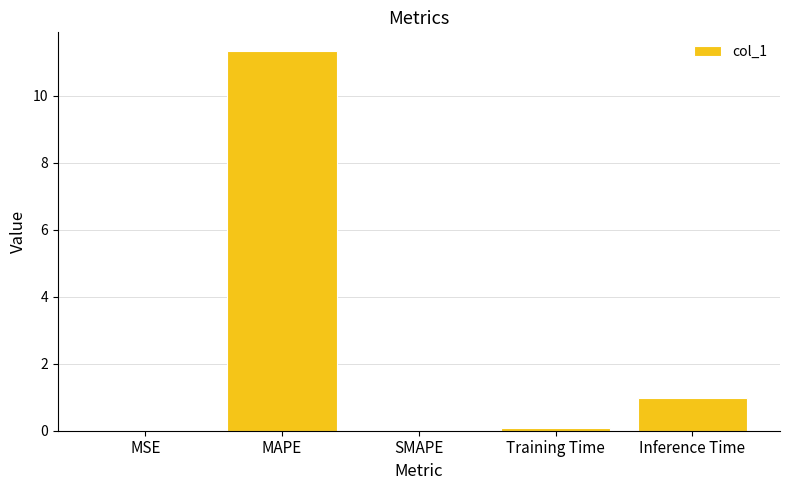

True or false: the data shows 0.0 at SMAPE.

True